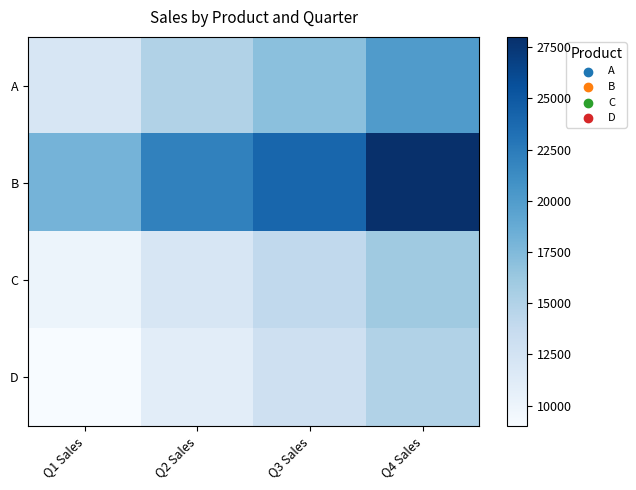

Reading left to right, extract all data points from this chart.

A: Q1 Sales=12000	Q2 Sales=15000	Q3 Sales=17000	Q4 Sales=20000
B: Q1 Sales=18000	Q2 Sales=22000	Q3 Sales=24000	Q4 Sales=28000
C: Q1 Sales=10000	Q2 Sales=12000	Q3 Sales=14000	Q4 Sales=16000
D: Q1 Sales=9000	Q2 Sales=11000	Q3 Sales=13000	Q4 Sales=15000